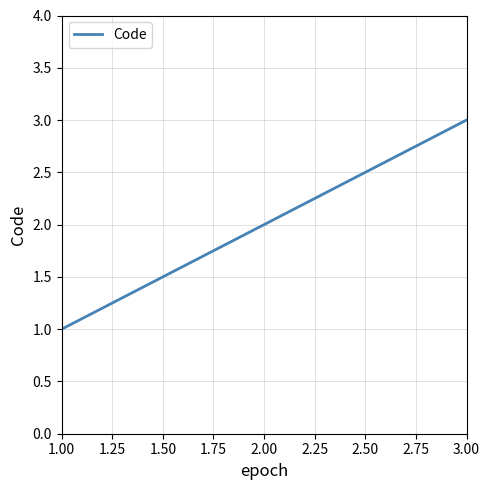

What is the sum of all values?

6